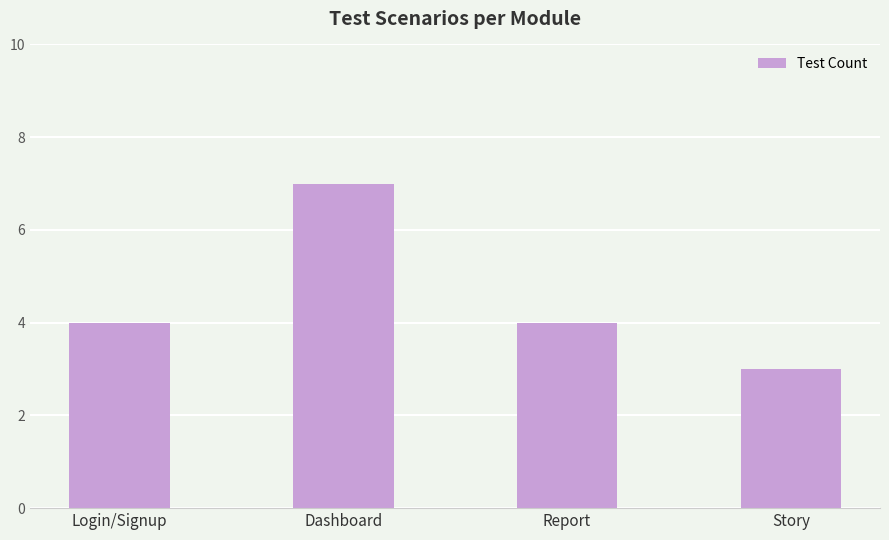

How many series are shown in this chart?

1